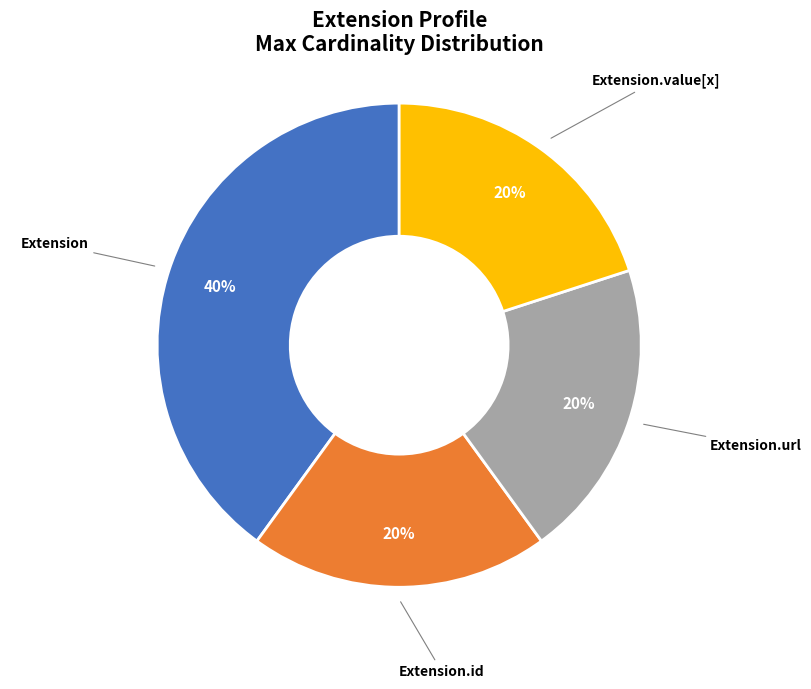

Combined, do Extension and Extension.url account for over 50%?

Yes